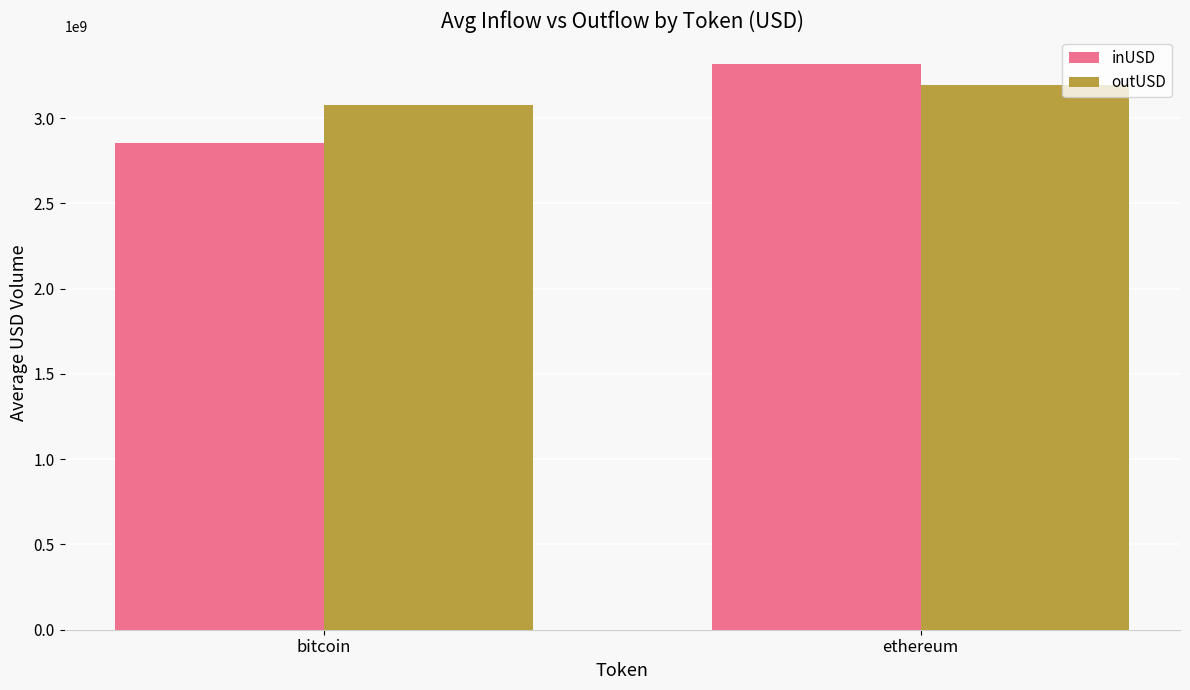

What is the value of the inUSD bar at the 1st from the left?

2853116642.7